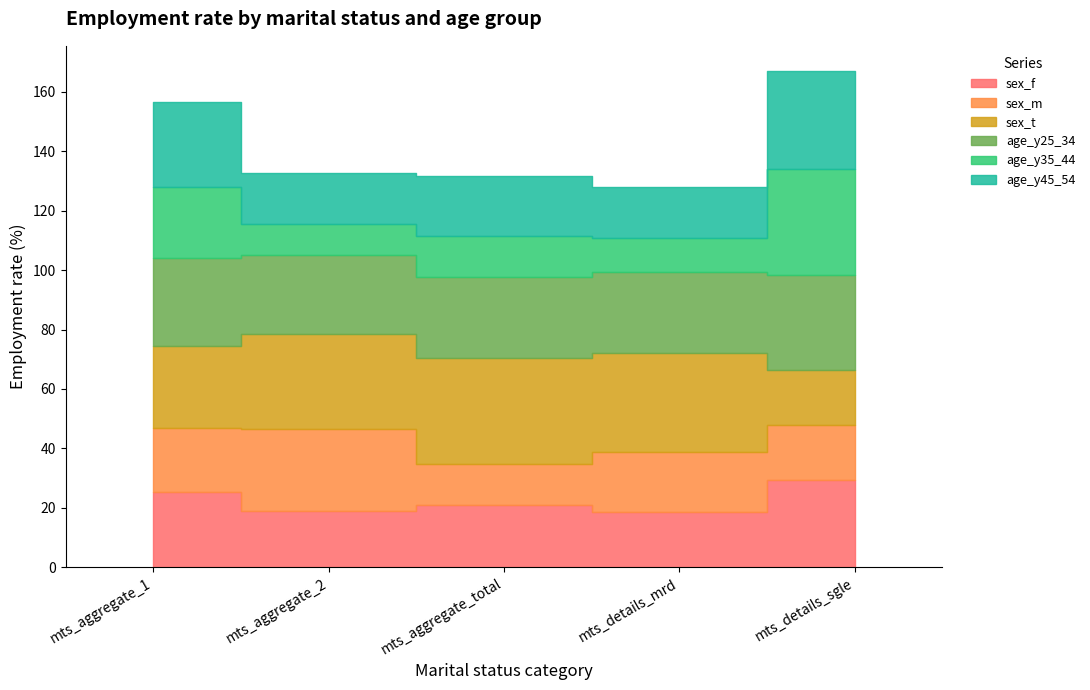

In sex_m, how many points are higher than both neighbors (excluding endpoints)?

2